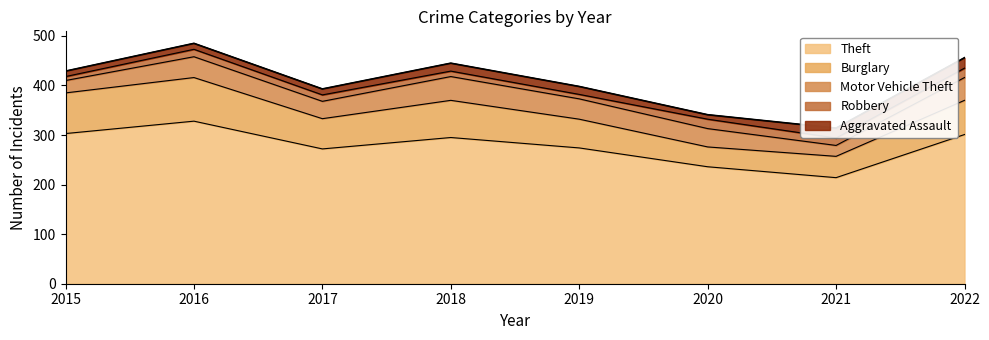

What is the difference between the maximum and minimum values in the Burglary series?

48